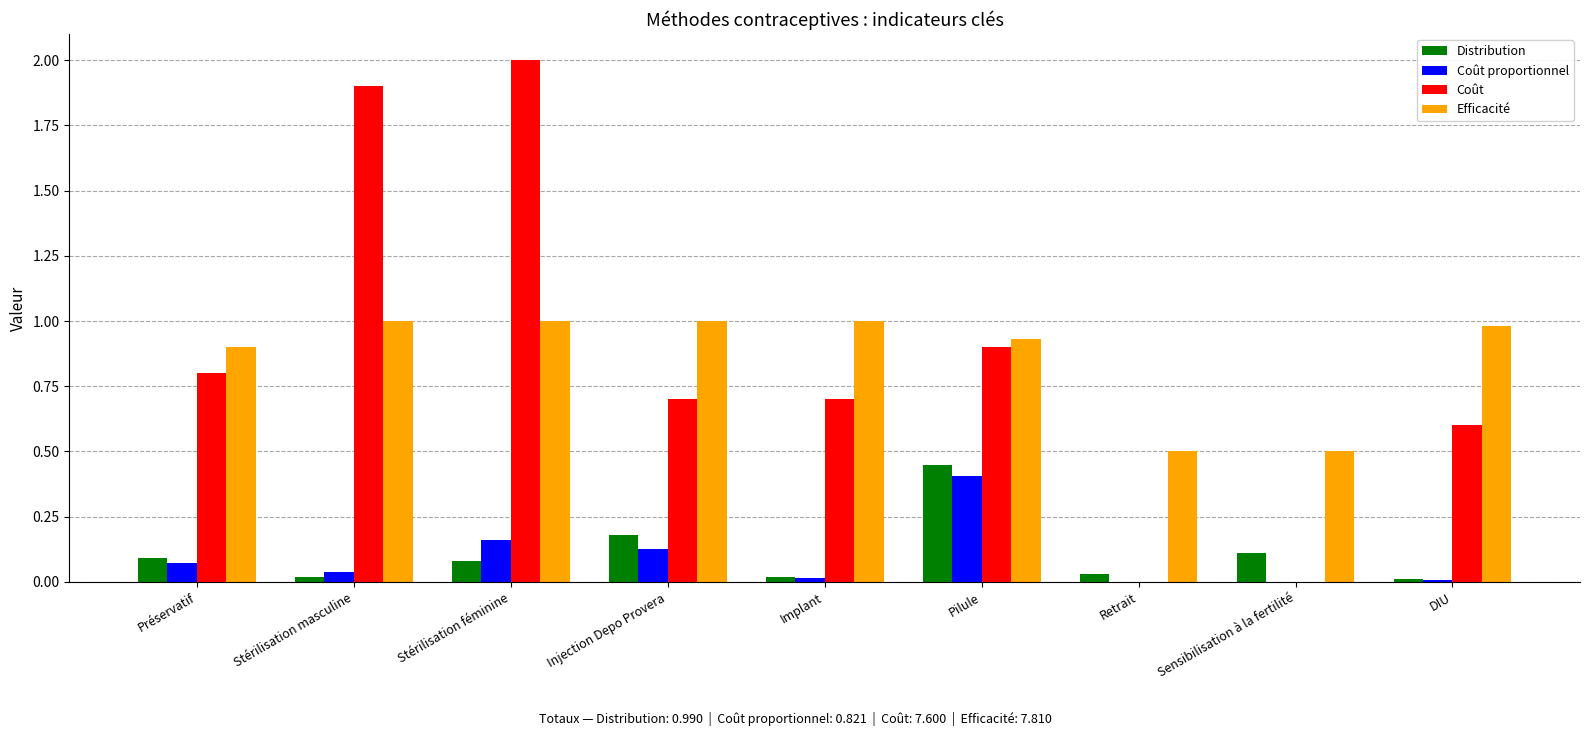

Which series changed the most between Implant and DIU?

Coût